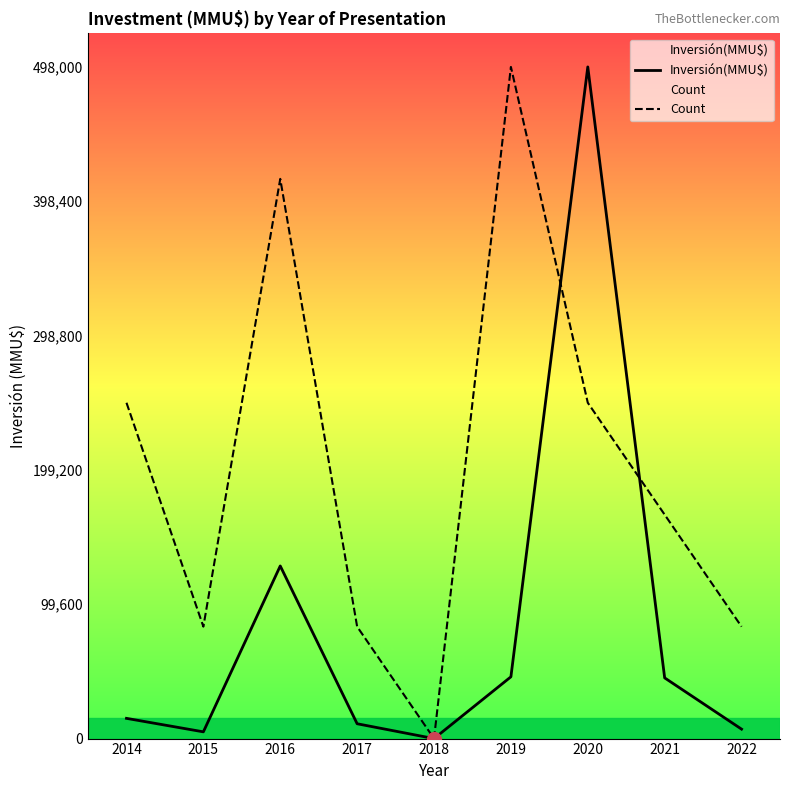

What is the greatest value displayed?

498000